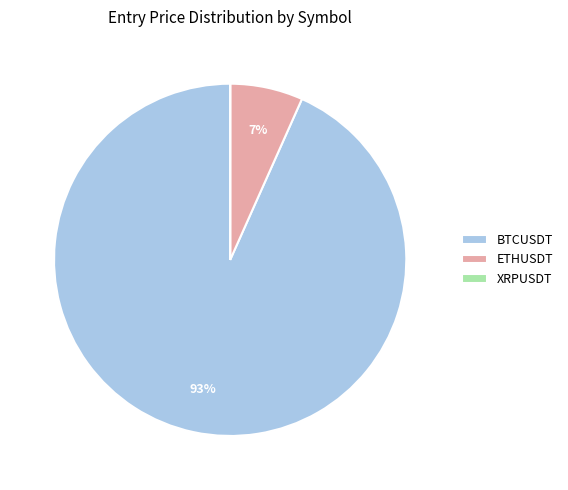

Is there a majority slice in this chart?

Yes